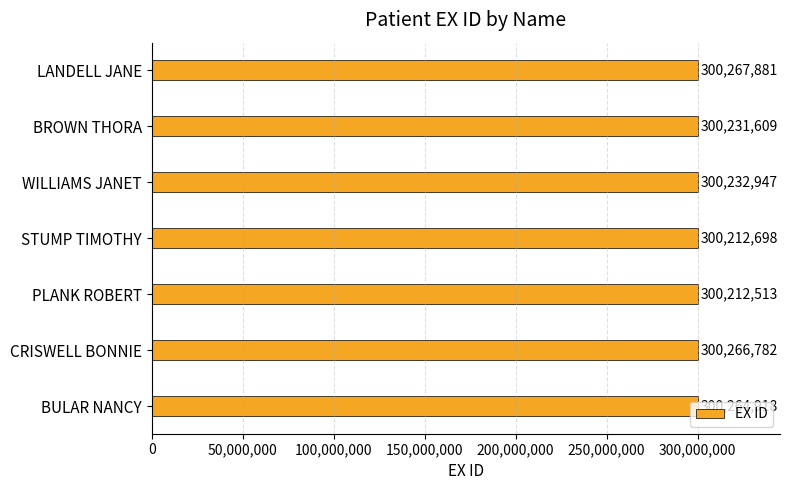

What is the difference between the maximum and minimum values?

55368